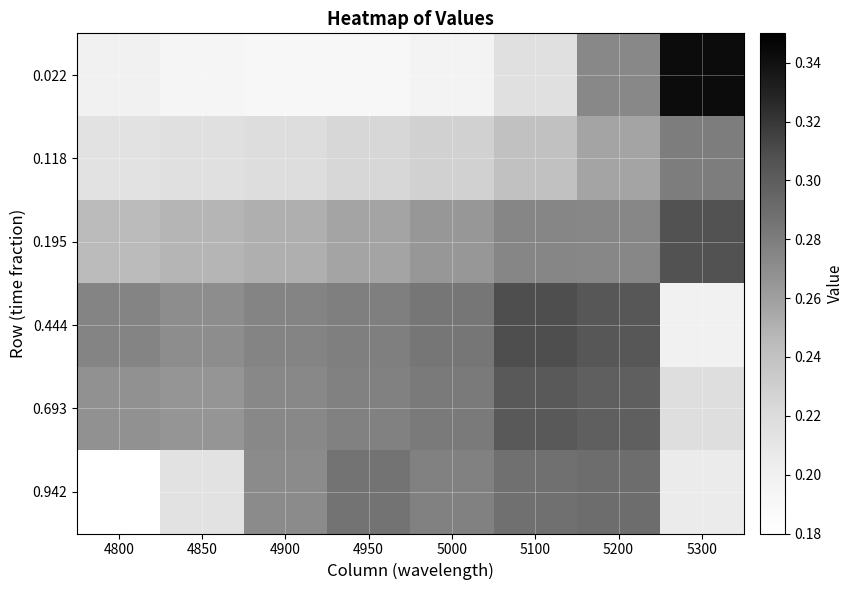

Which series has the largest range (max minus min)?

0.022